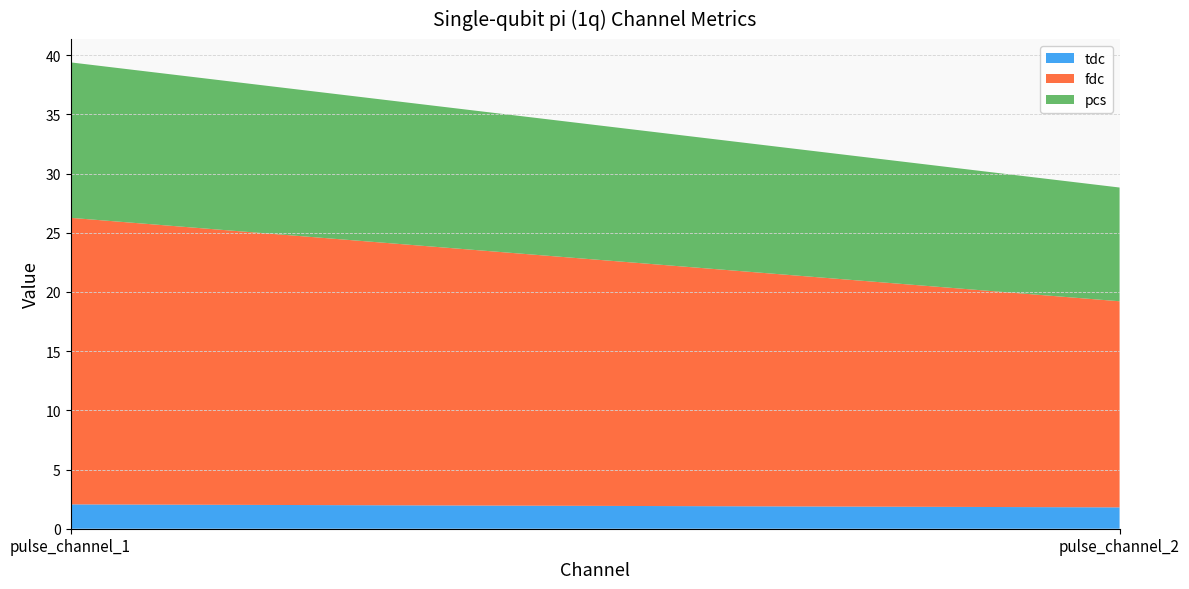

Where is fdc nearest to the value 20?

pulse_channel_2